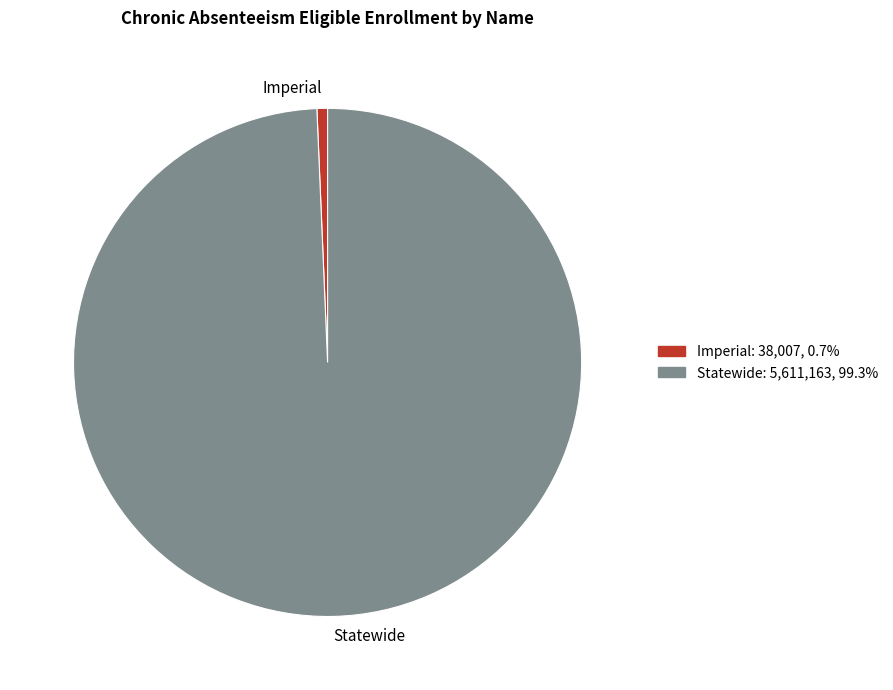

Combined, do Imperial and Statewide account for over 50%?

Yes